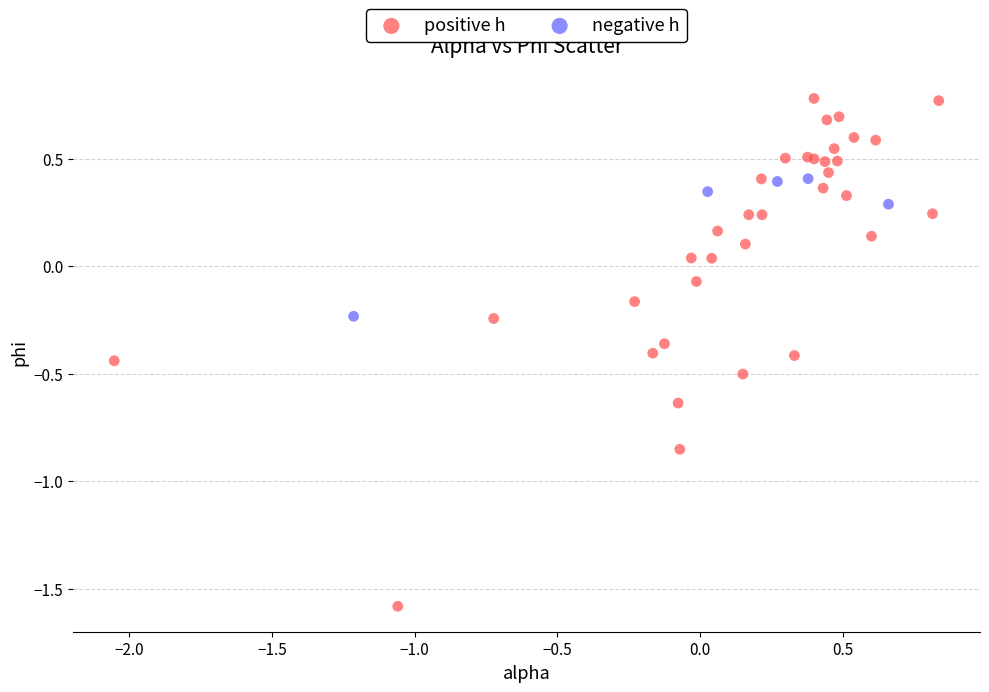

What are all the series names shown in the legend?

positive h, negative h